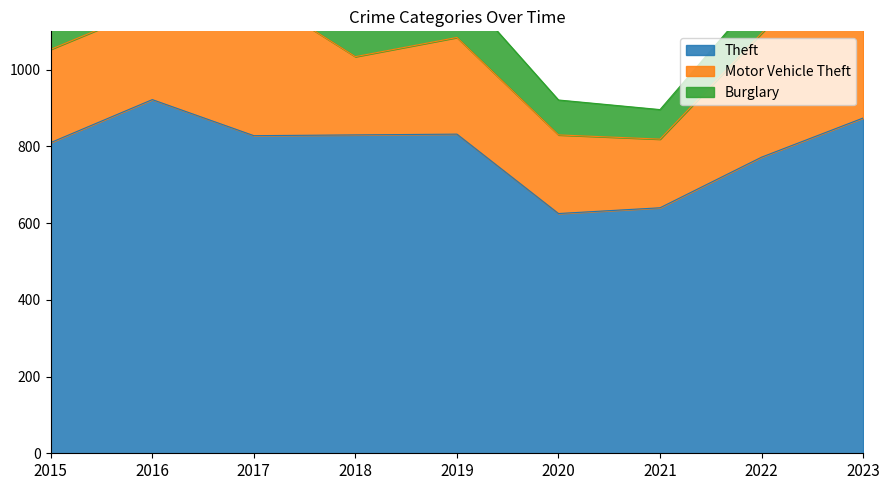

At how many categories does at least one series exceed 192?

9